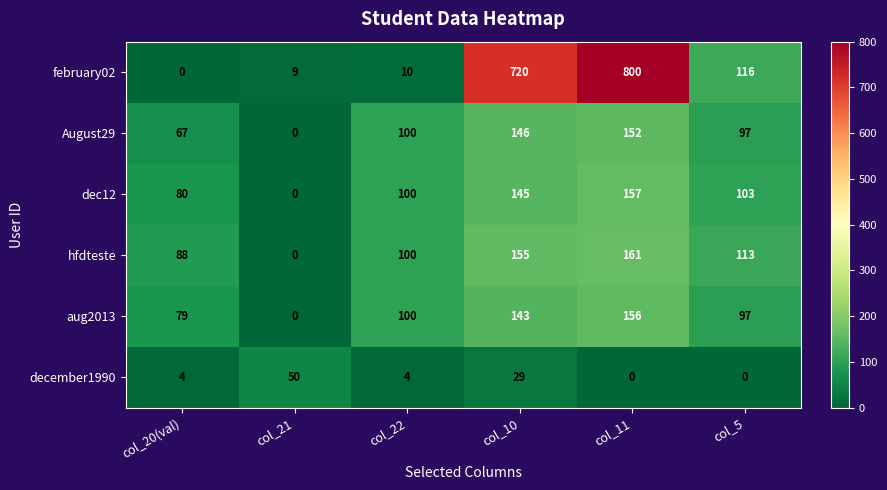

Rank the series by their maximum value, from lowest to highest.

december1990, August29, aug2013, dec12, hfdteste, february02